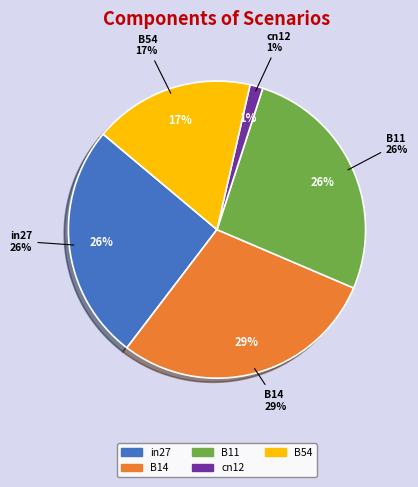

Does any single category account for the majority?

No